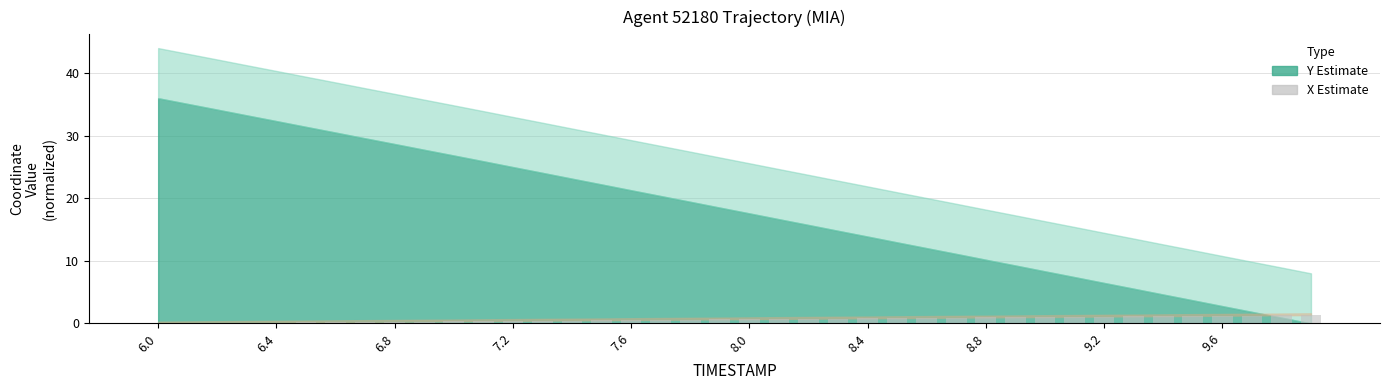

What is the maximum value shown in the chart?

1.3